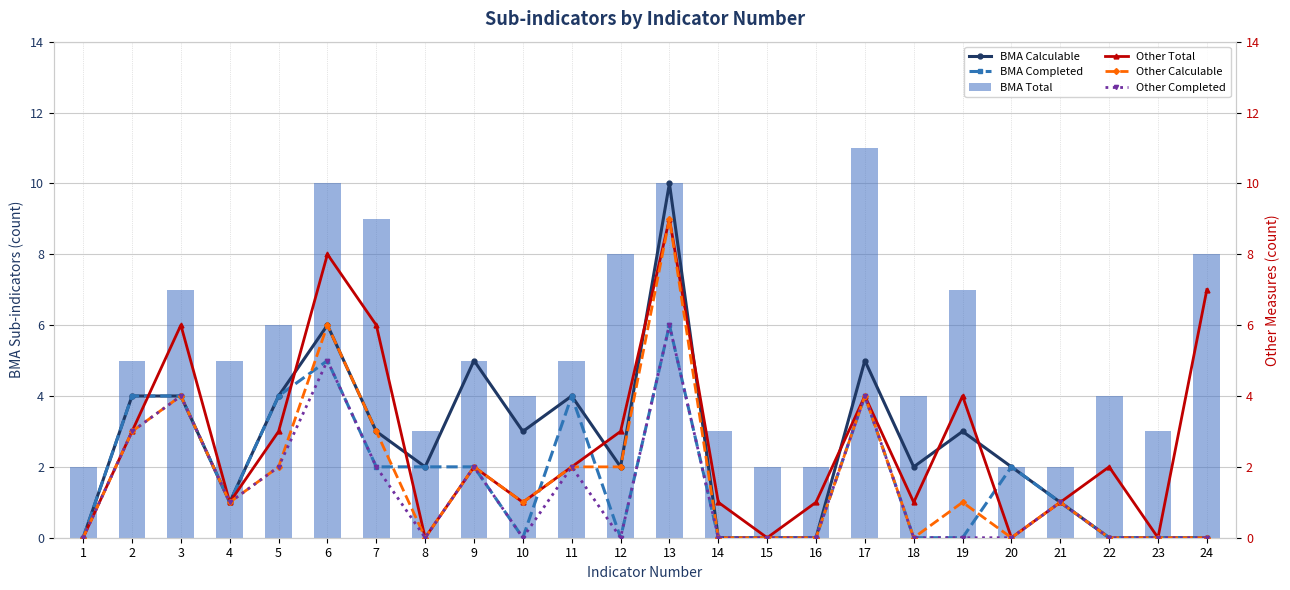

Reading right to left, list all the values displayed in this chart.

BMA Calculable: 0	0	0	1	2	3	2	5	0	0	0	10	2	4	3	5	2	3	6	4	1	4	4	0
BMA Completed: 0	0	0	1	2	0	0	4	0	0	0	6	0	4	0	2	2	2	5	4	1	4	4	0
BMA Total: 8	3	4	2	2	7	4	11	2	2	3	10	8	5	4	5	3	9	10	6	5	7	5	2
Other Total: 7	0	2	1	0	4	1	4	1	0	1	9	3	2	1	2	0	6	8	3	1	6	3	0
Other Calculable: 0	0	0	1	0	1	0	4	0	0	0	9	2	2	1	2	0	3	6	2	1	4	3	0
Other Completed: 0	0	0	1	0	0	0	4	0	0	0	6	0	2	0	2	0	2	5	2	1	4	3	0